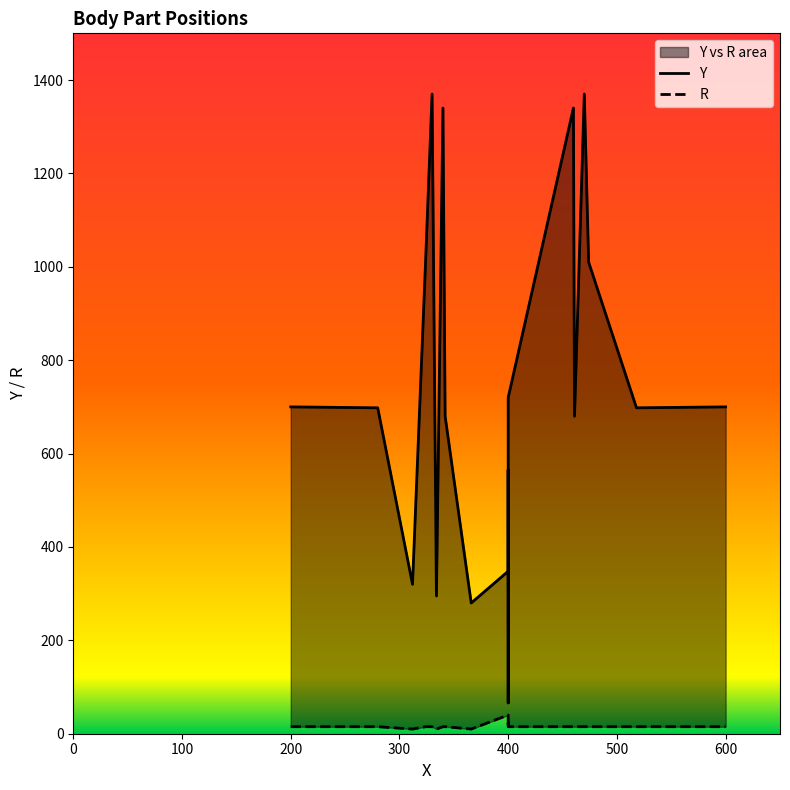

True or false: R and Y intersect in this chart.

False